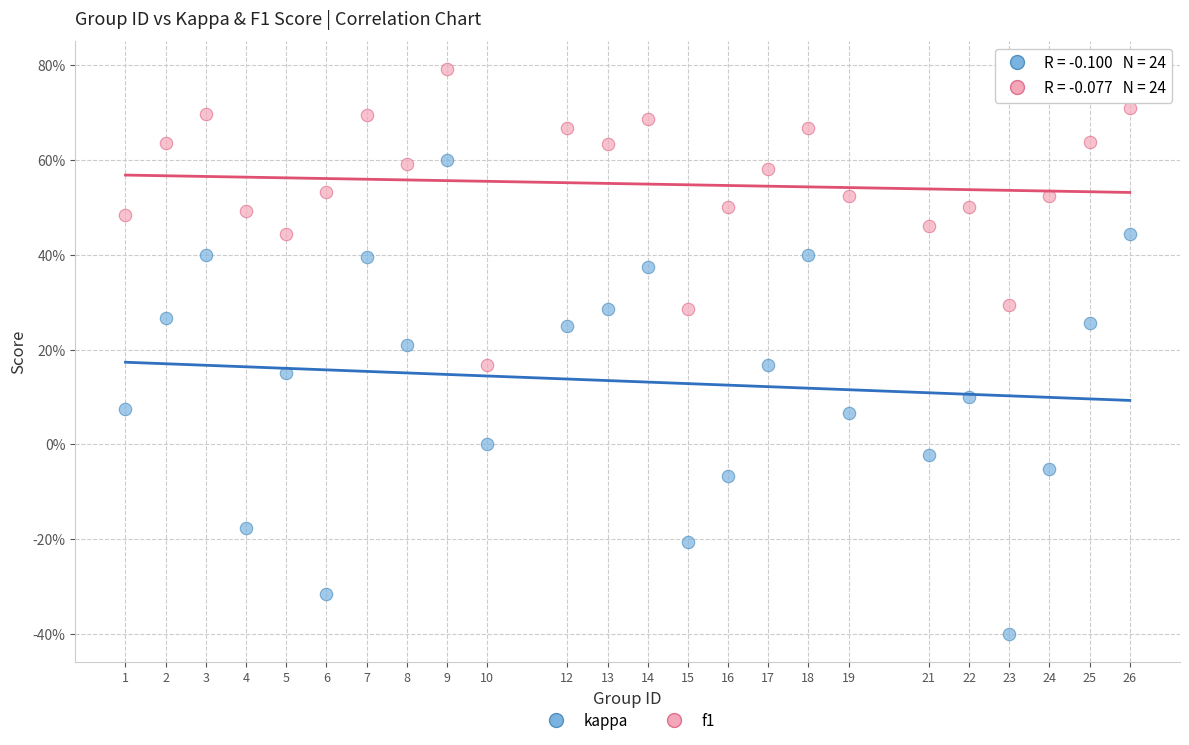

What are all the series names shown in the legend?

kappa, f1